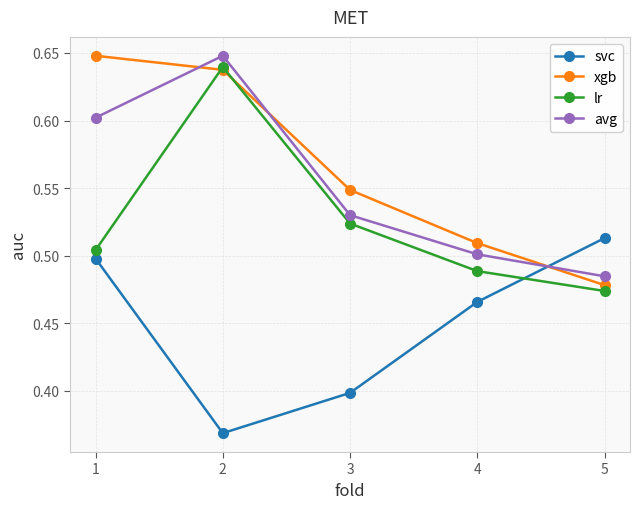

How many lines are shown in the chart?

4